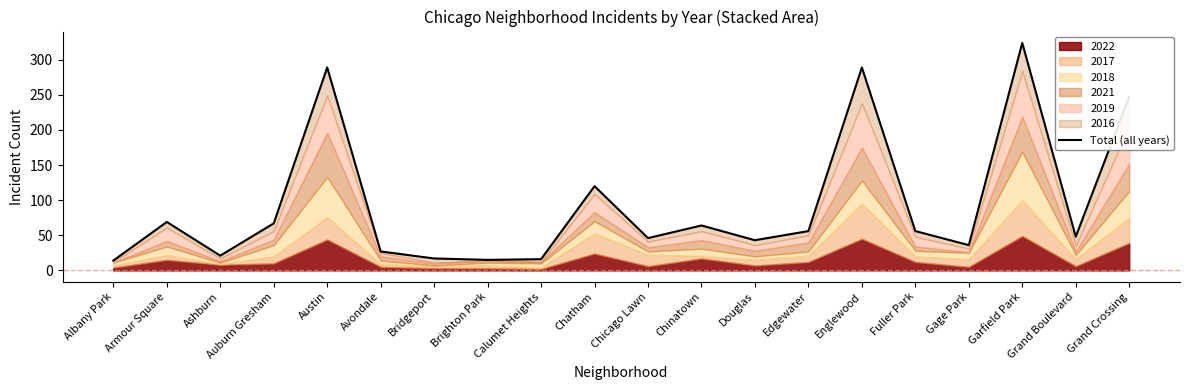

What is the difference between the values at Grand Boulevard and Auburn Gresham?

19